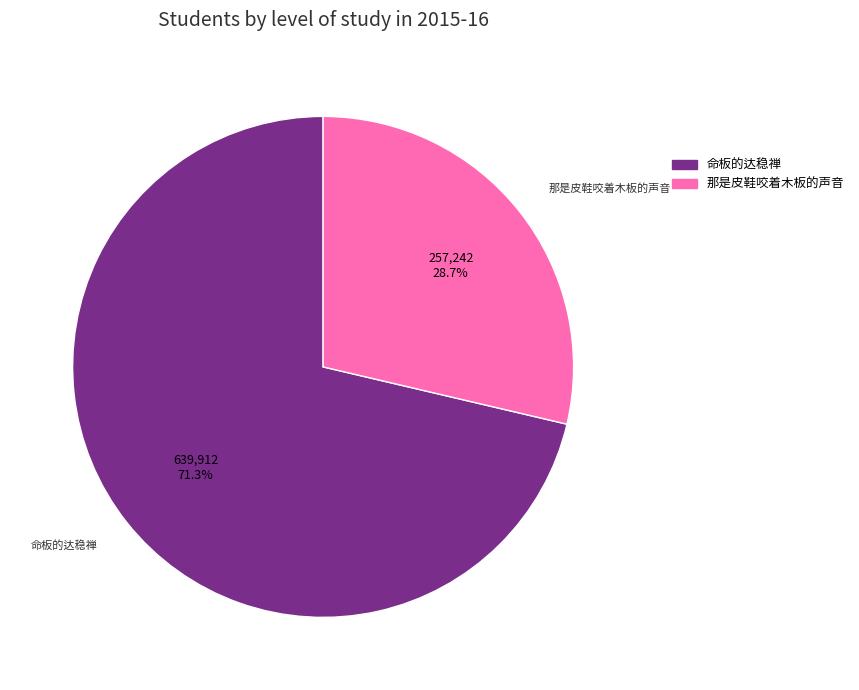

Do 那是皮鞋咬着木板的声音 and 命板的达稳禅 together represent more than half of the pie?

Yes